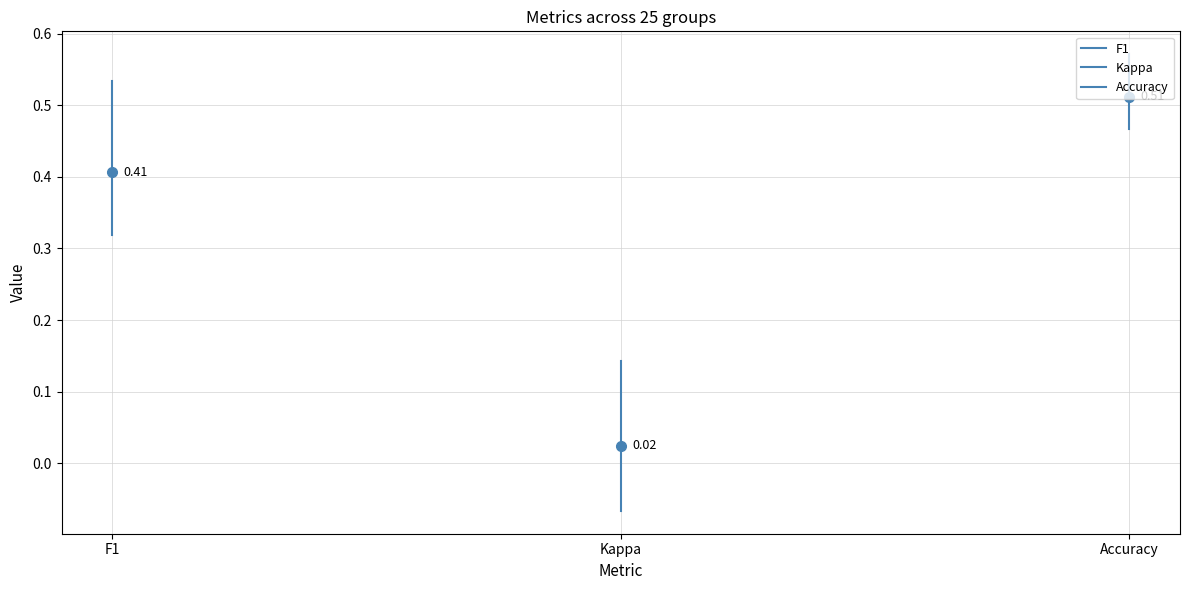

Which series has the widest spread of values?

F1